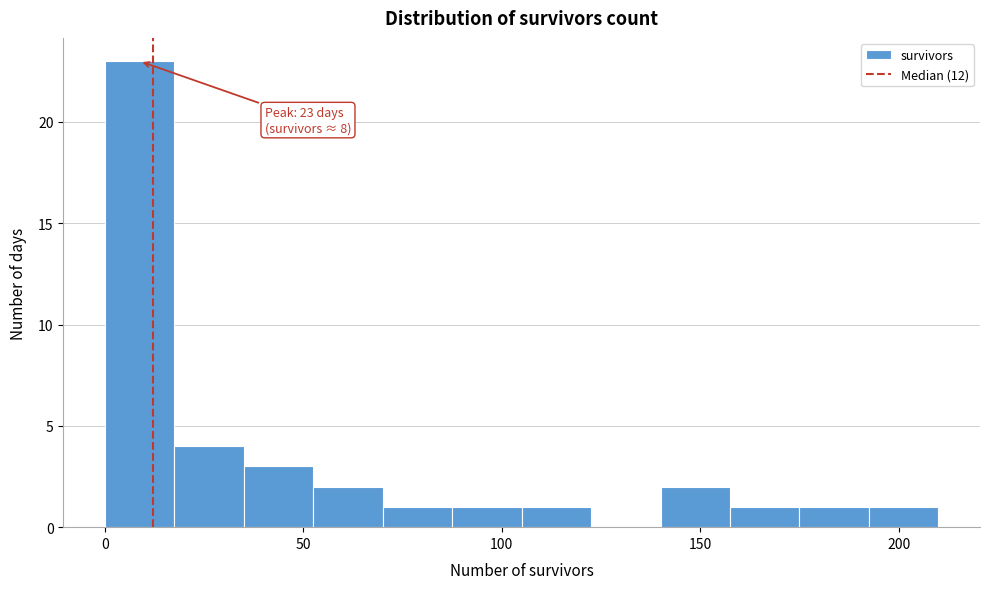

Read against the x-axis, roughly where is the centre of the tallest bar?

10